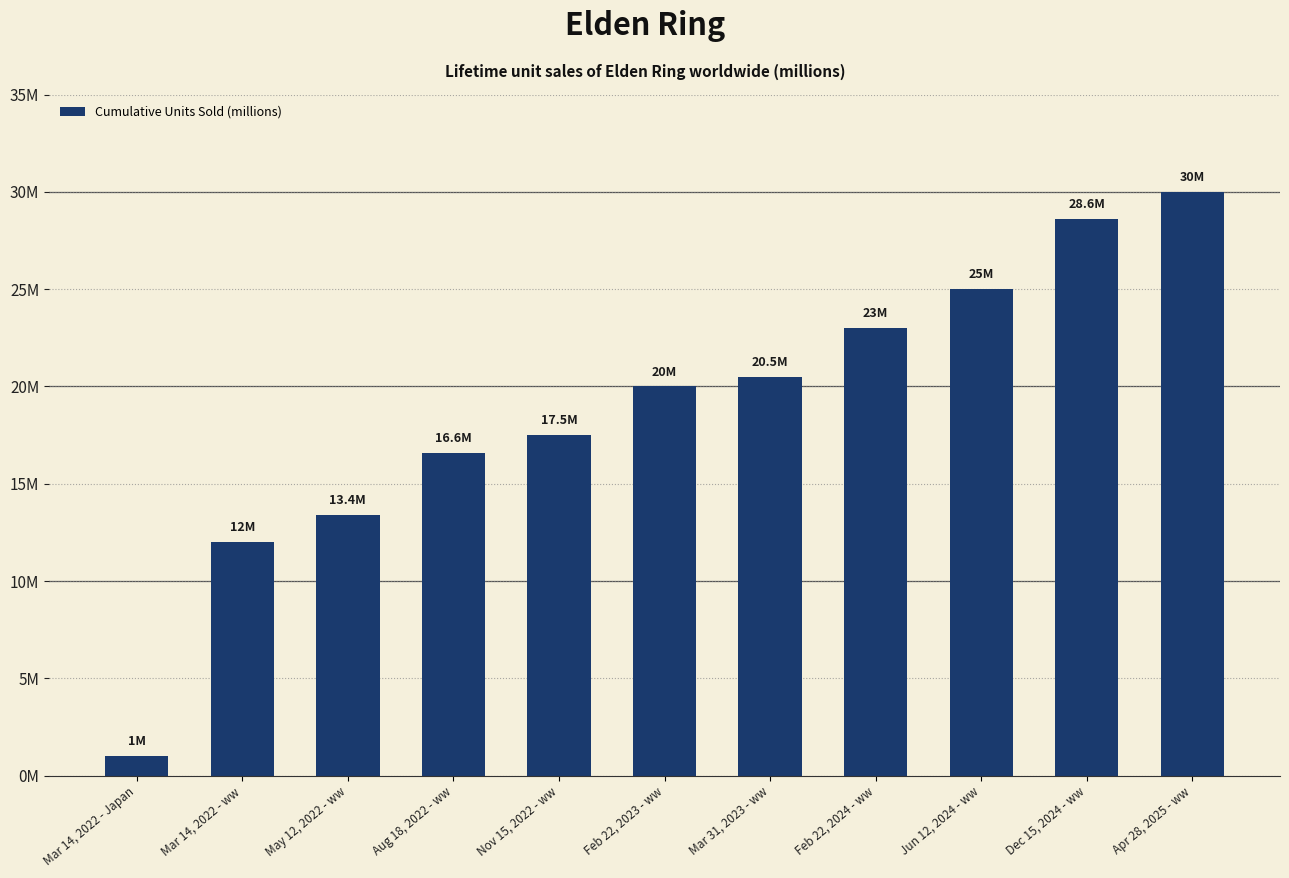

What is the difference between the maximum and second lowest values?

18.0